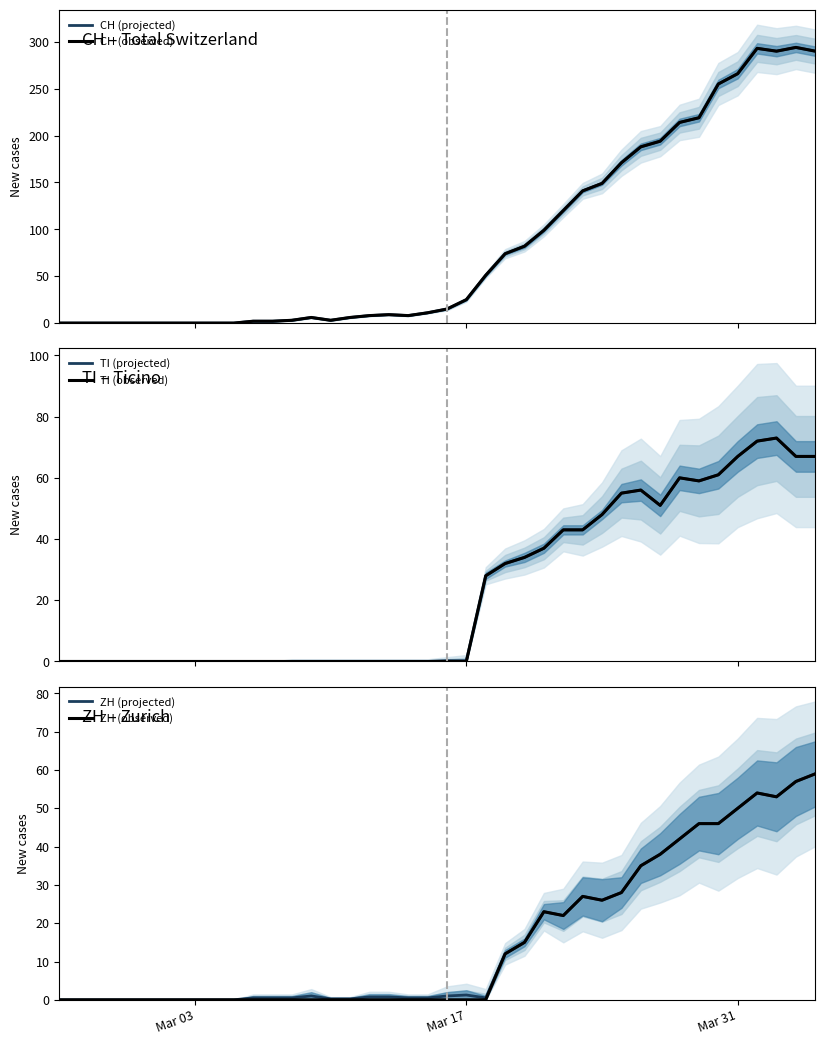

What are all the series names shown in the legend?

CH (projected), CH (observed), TI (projected), TI (observed), ZH (projected), ZH (observed)